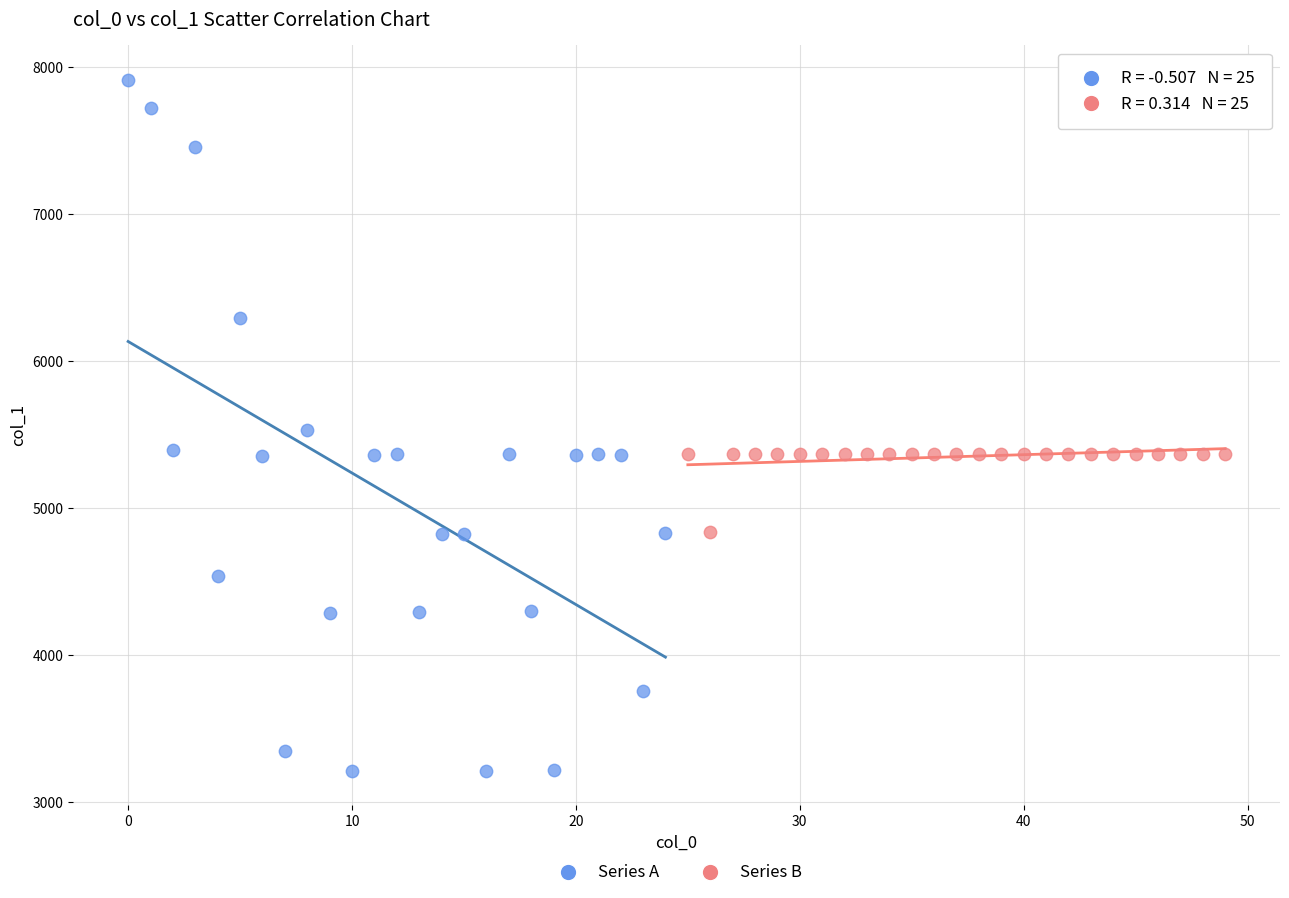

Which series contains the lowest Y value?

Series A